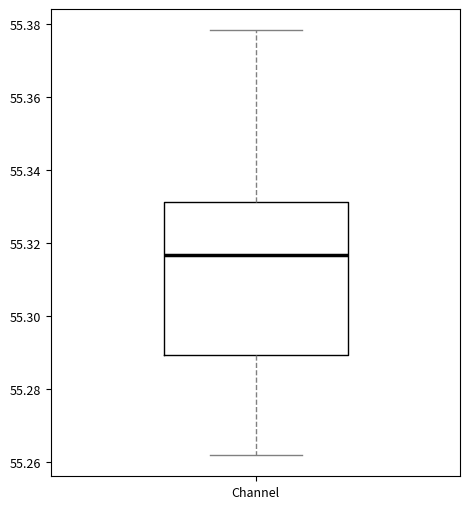

Transcribe this box plot: give where the median line is, the range the box spans, and where the two whiskers end, as read against the y-axis. The values are not printed on the chart, so give them approximately, as read against the axis.

median 55.316, box 55.290 to 55.332, whiskers 55.262 to 55.378